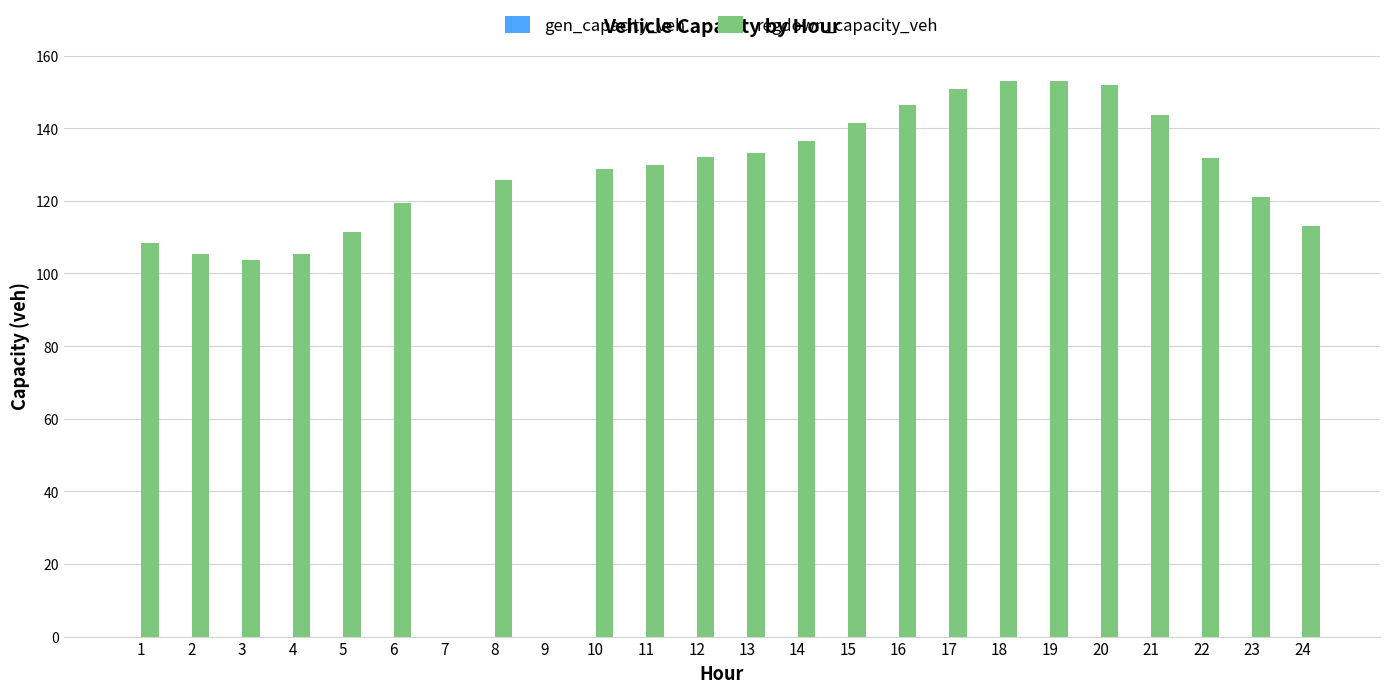

True or false: the data shows 44.2 at 19.

False